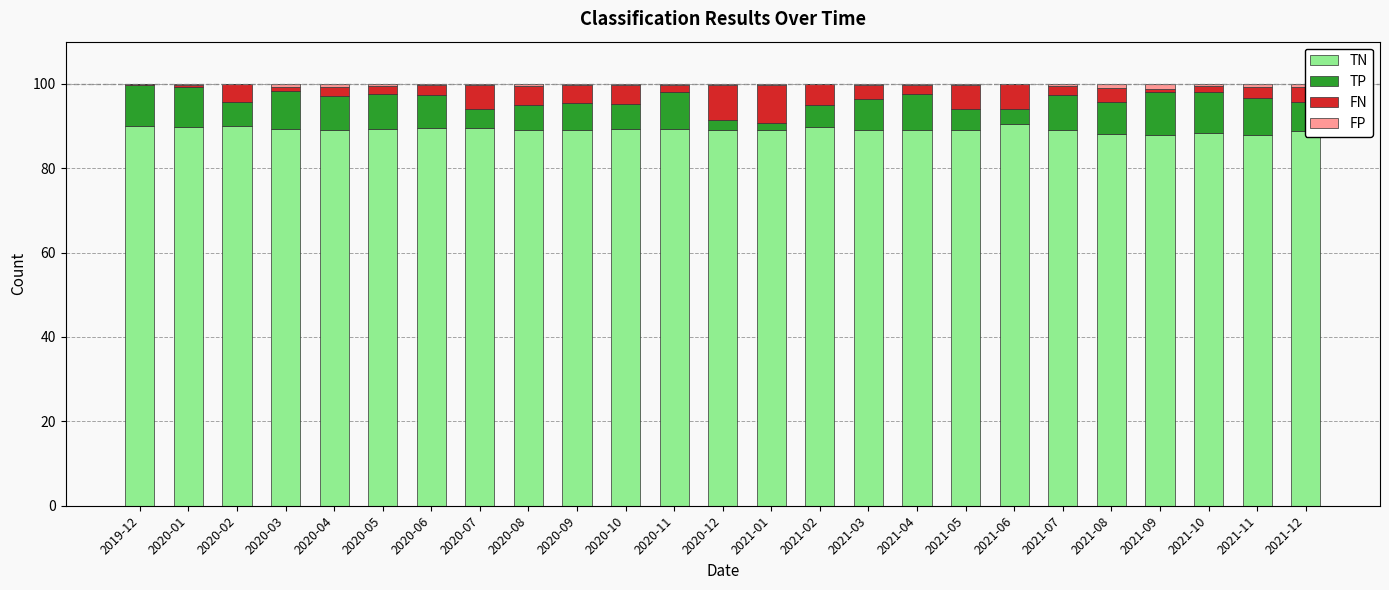

The value of TN at 2021-07 is 89.1. True or false?

True